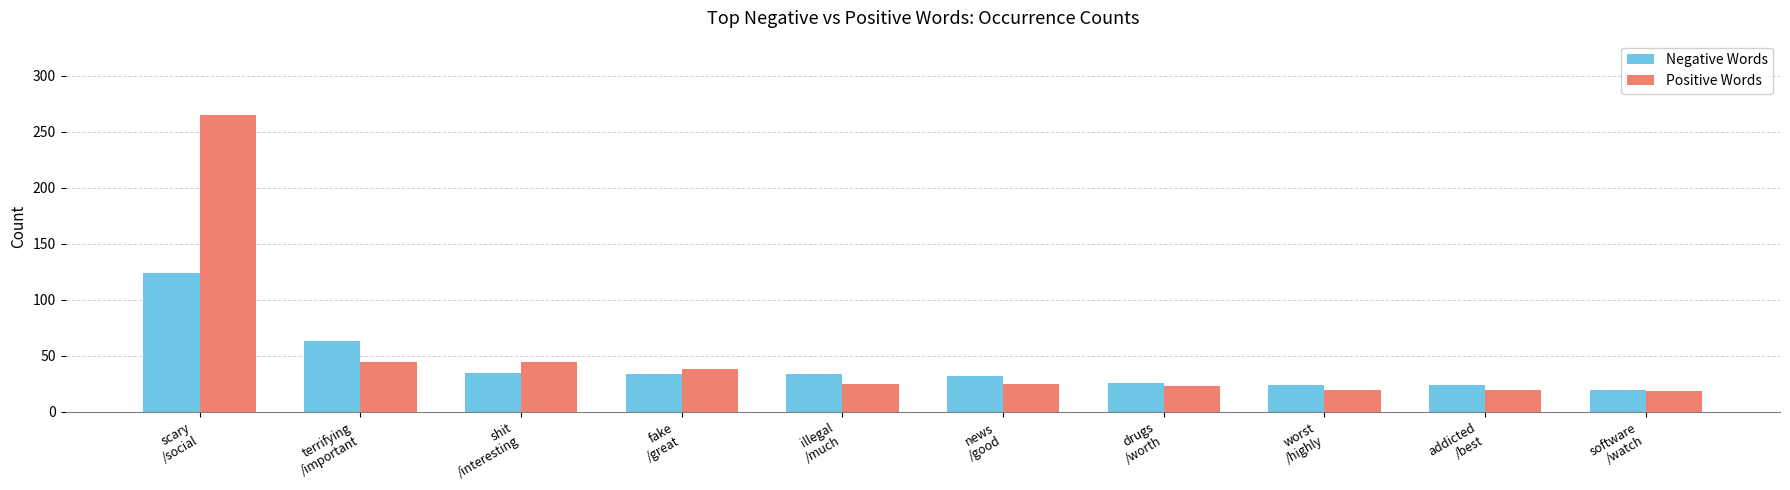

Does the chart contain stacked bars?

No